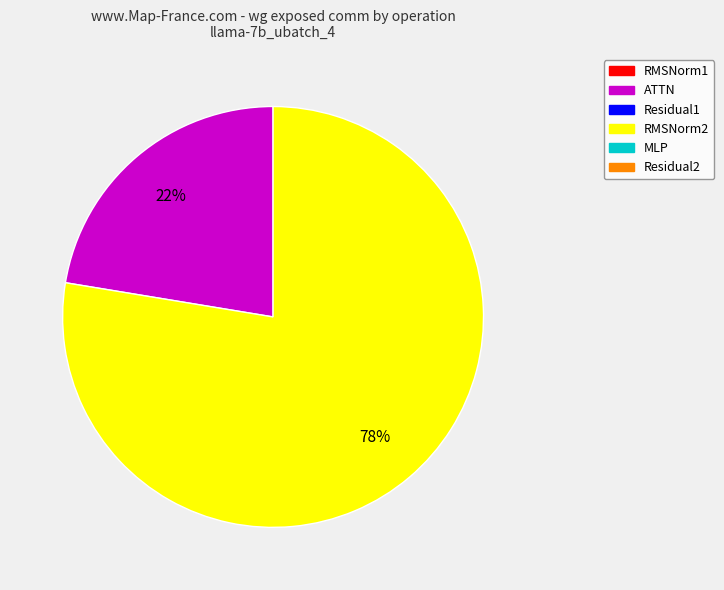

To the nearest percent, what is the average slice percentage?

50%